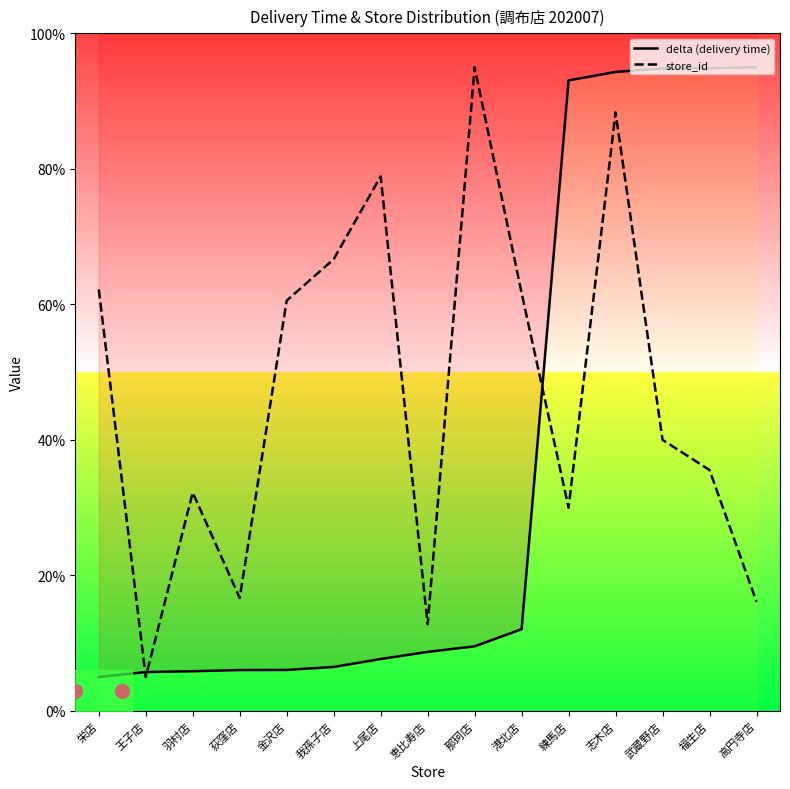

What is the label of the 4th point from the left?

荻窪店